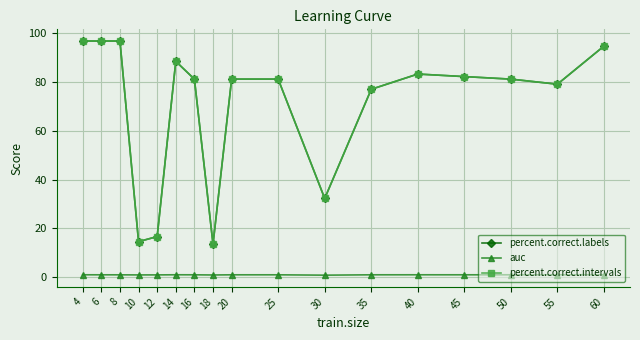

Is this an area chart (filled region under the line)?

No